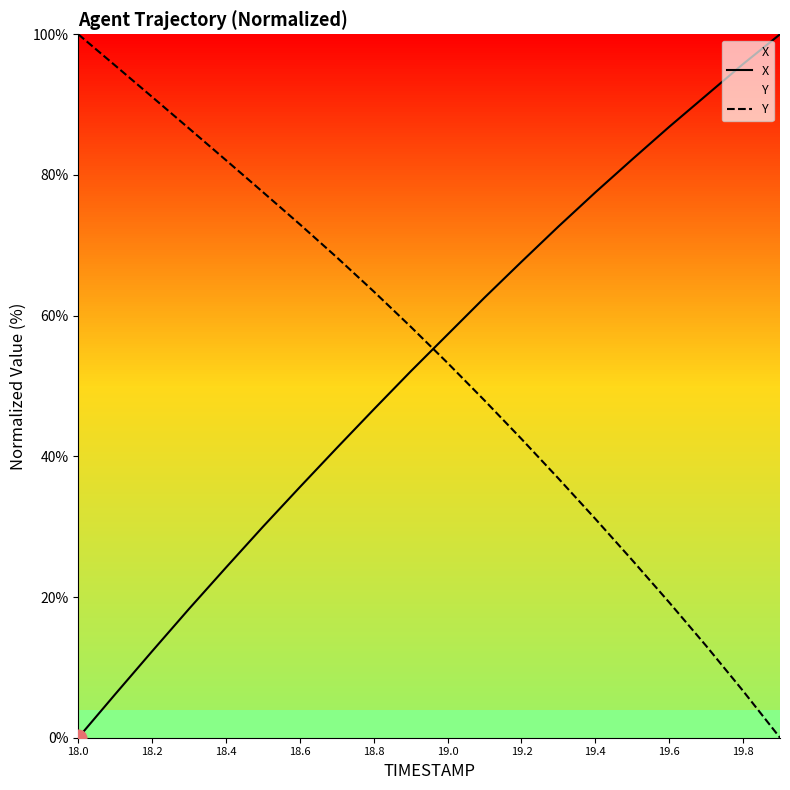

The value of Y at 18.4 is 82.1. True or false?

True